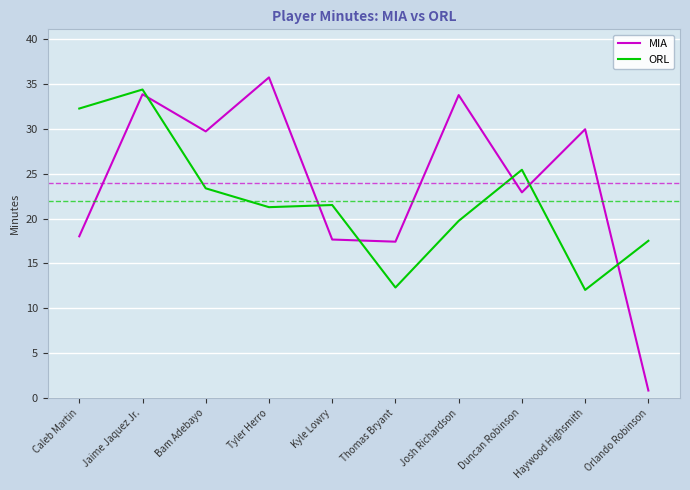

Where is ORL nearest to the value 23?

Bam Adebayo